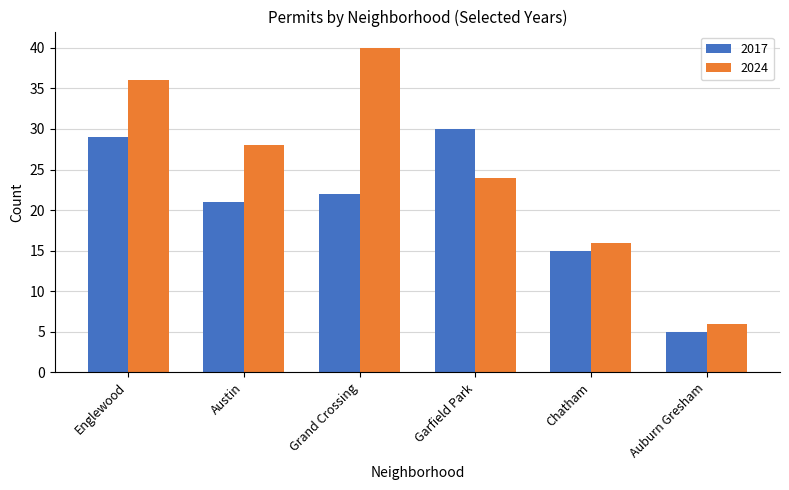

What is the difference between the highest and lowest values at Grand Crossing?

18